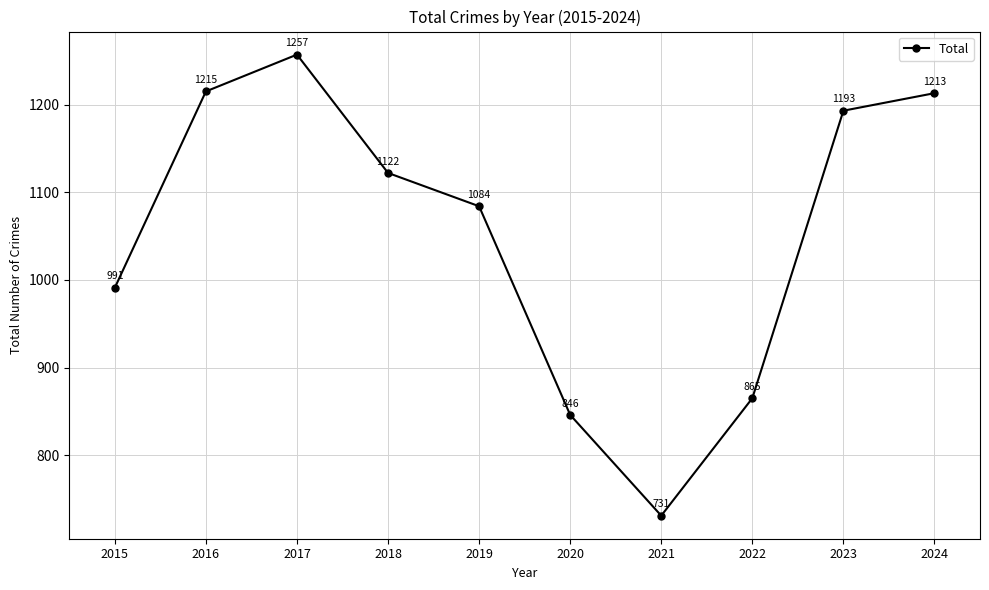

List the labels in order of value, smallest first.

2021, 2020, 2022, 2015, 2019, 2018, 2023, 2024, 2016, 2017